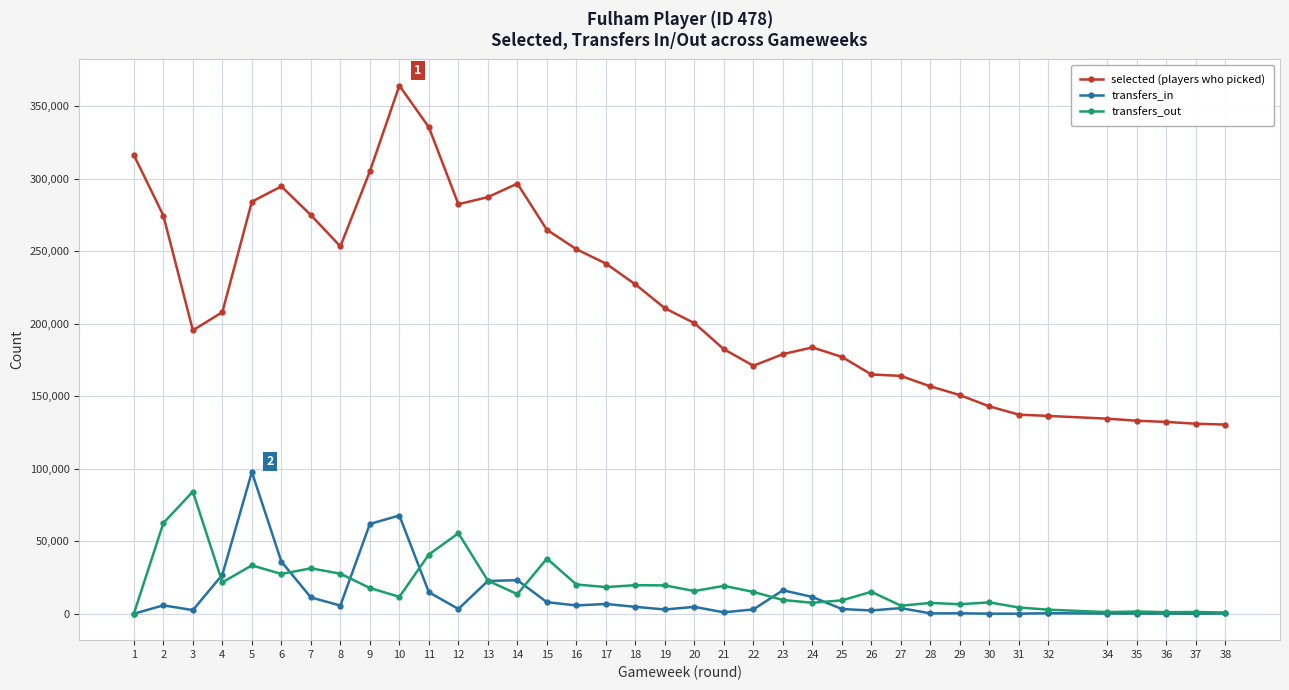

What is the spread (max minus min) of values at 37?

131033